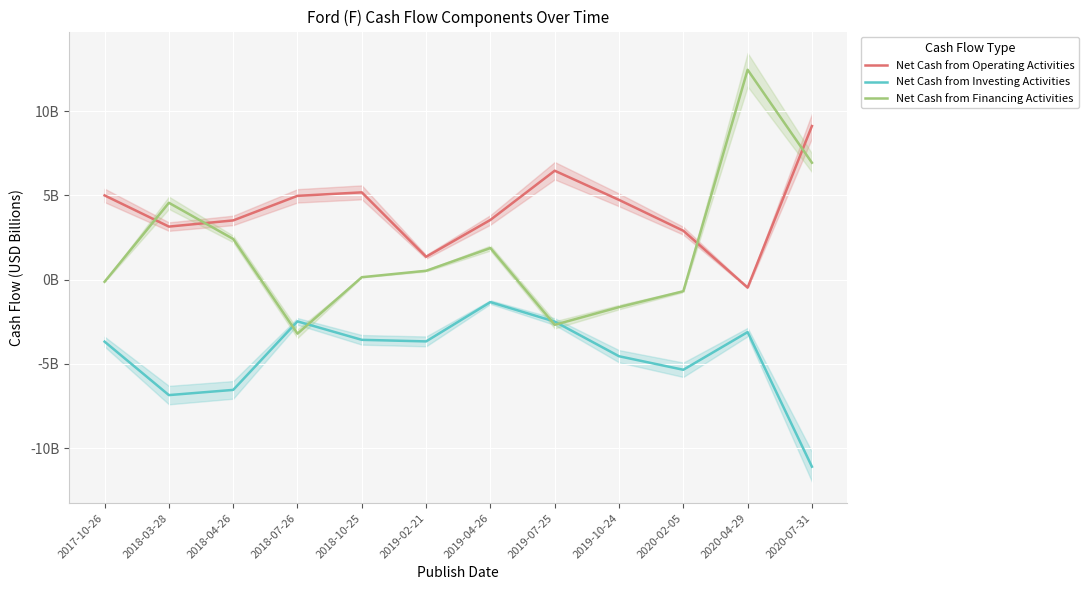

What is the spread (max minus min) of values at 2018-03-28?

11.4